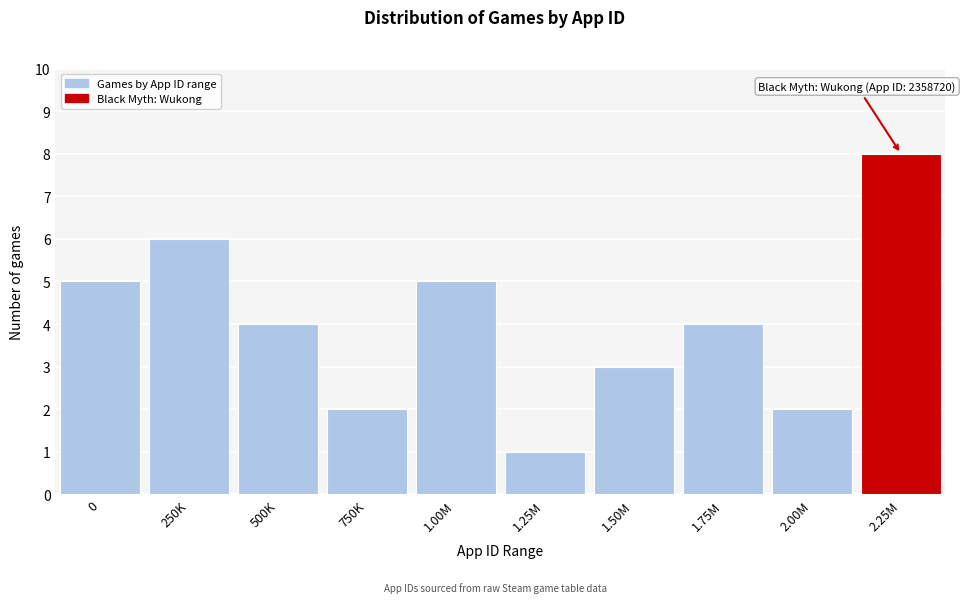

Reading left to right, list all the values displayed in this chart.

0=5	250K=6	500K=4	750K=2	1.00M=5	1.25M=1	1.50M=3	1.75M=4	2.00M=2	2.25M=8